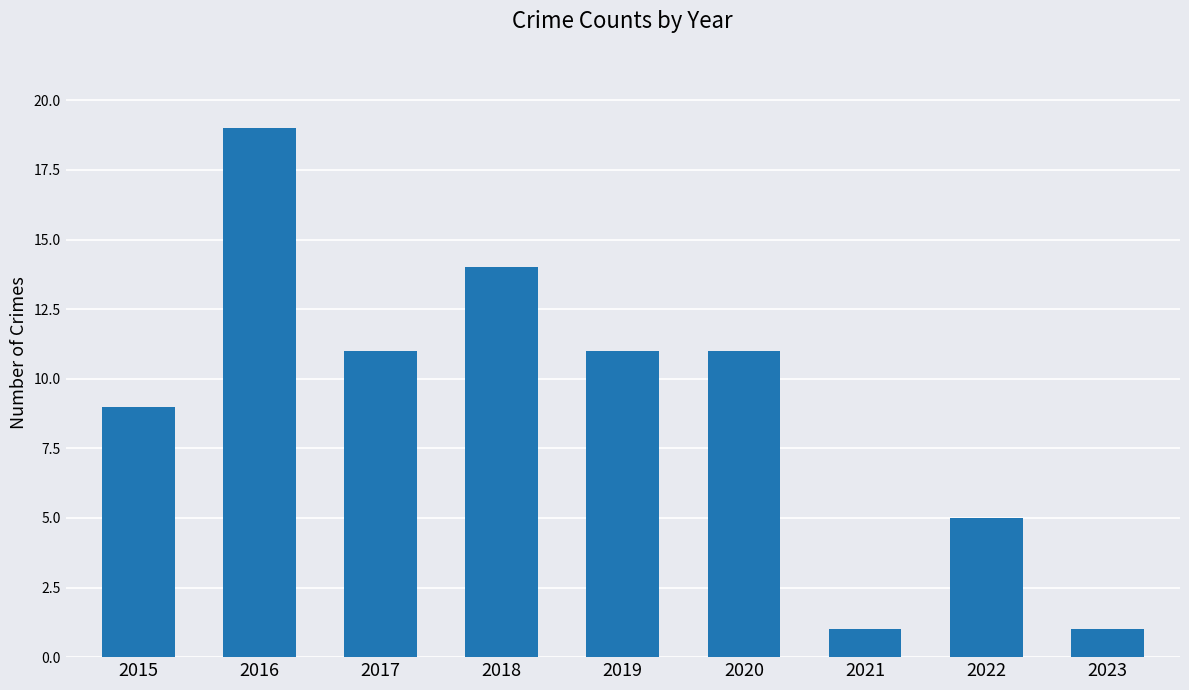

What is the maximum value shown in the chart?

19